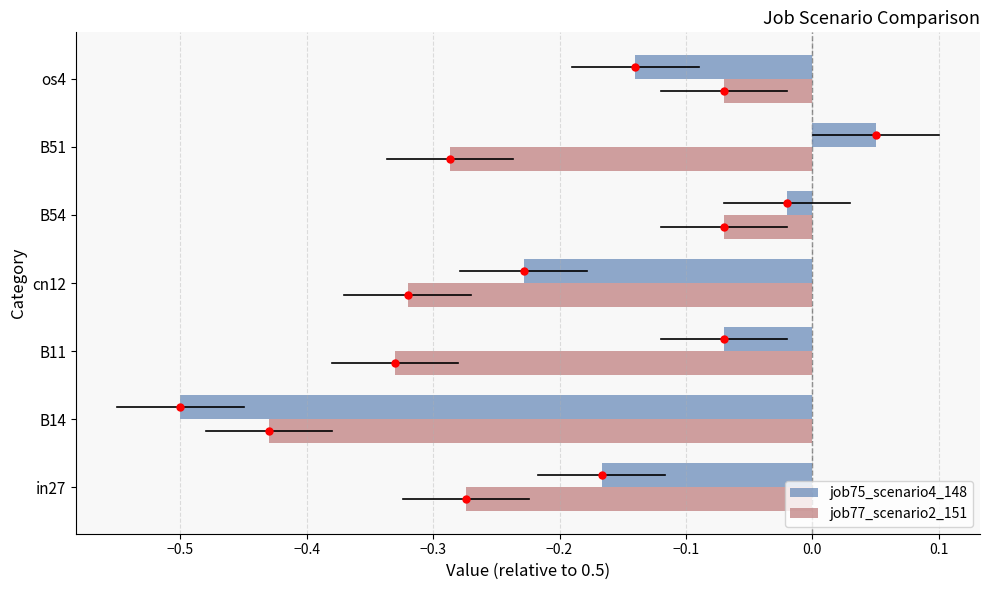

Where is job75_scenario4_148 nearest to the value 0?

B54